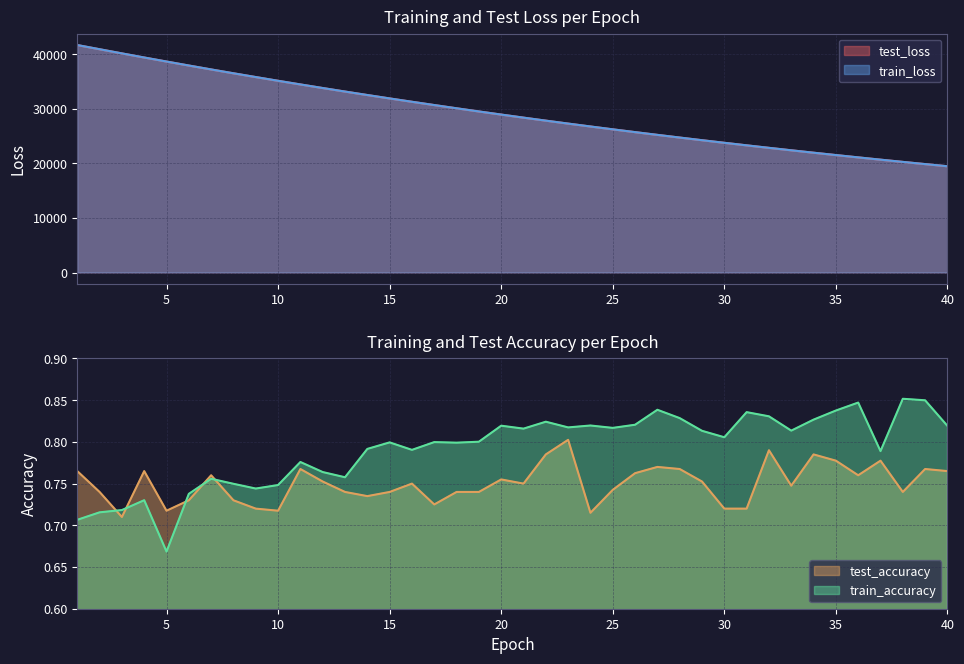

Is the value of train_loss at 33 greater than the value of test_loss at 19?

No